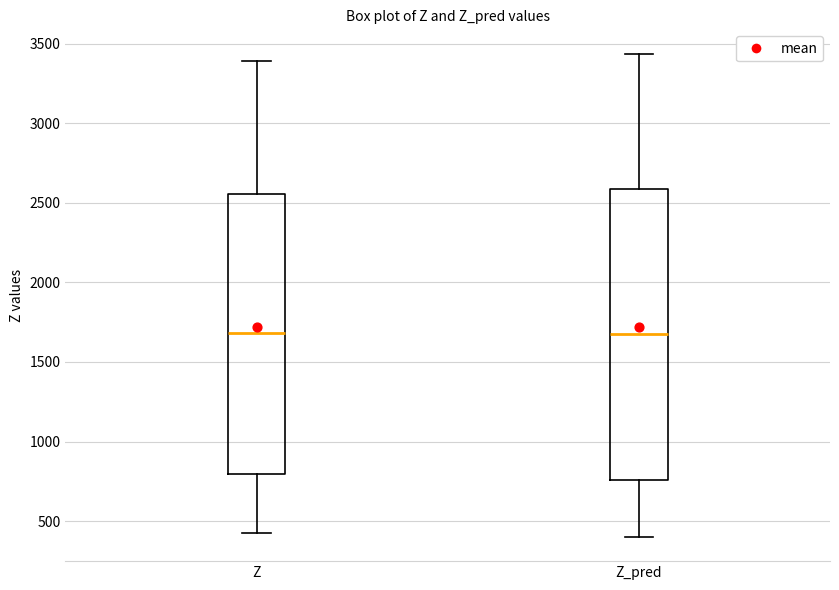

Which box is the tallest, from its lower edge to its upper edge?

Z_pred